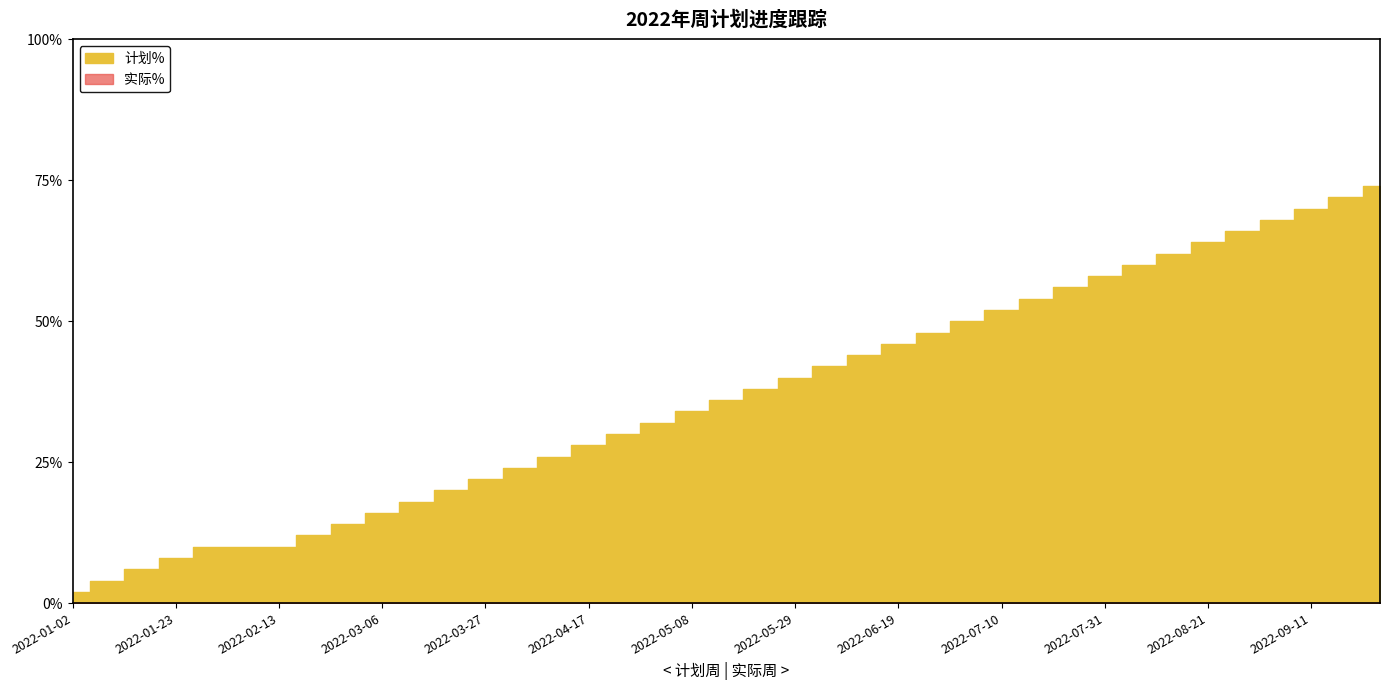

What position from the right is 2022-01-02?

39